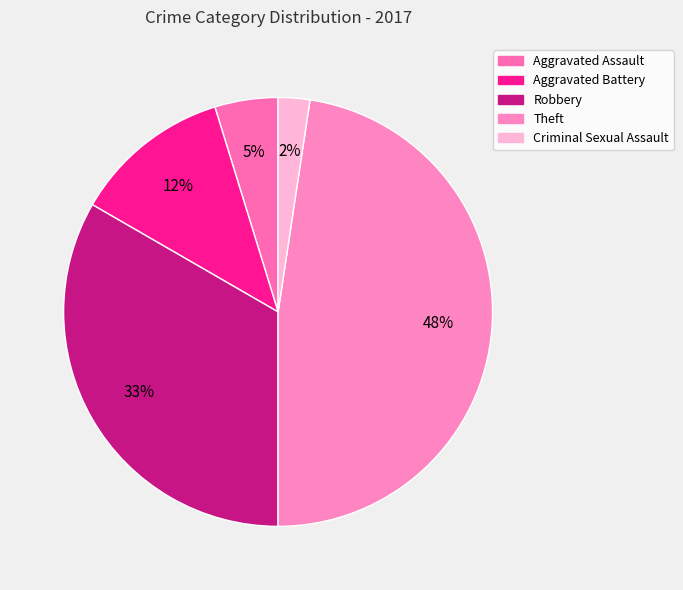

What percentage is the Aggravated Assault slice, to the nearest percent?

5%